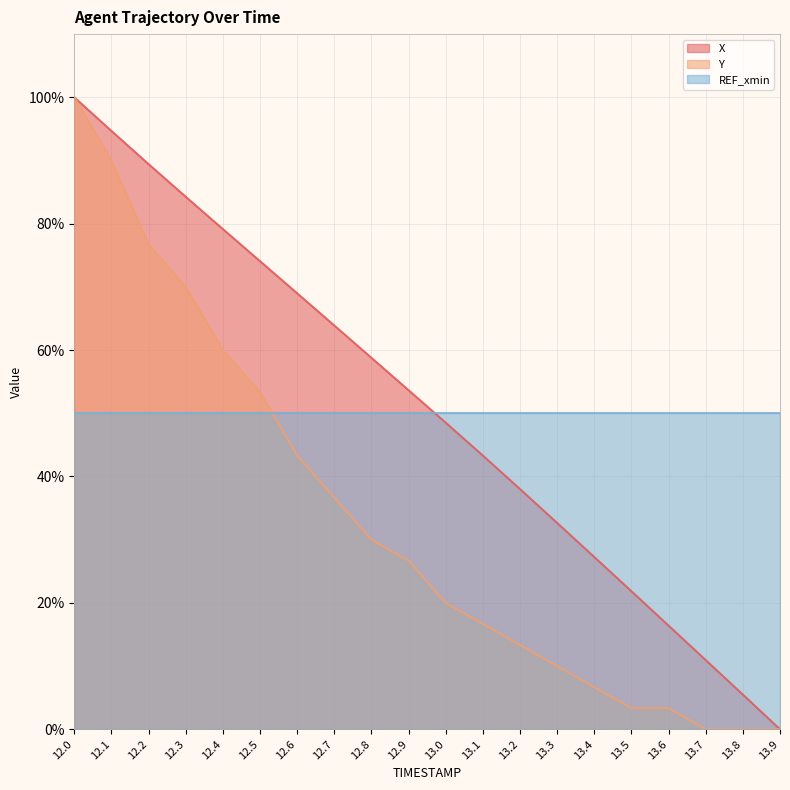

Where is X nearest to the value 50?

13.0